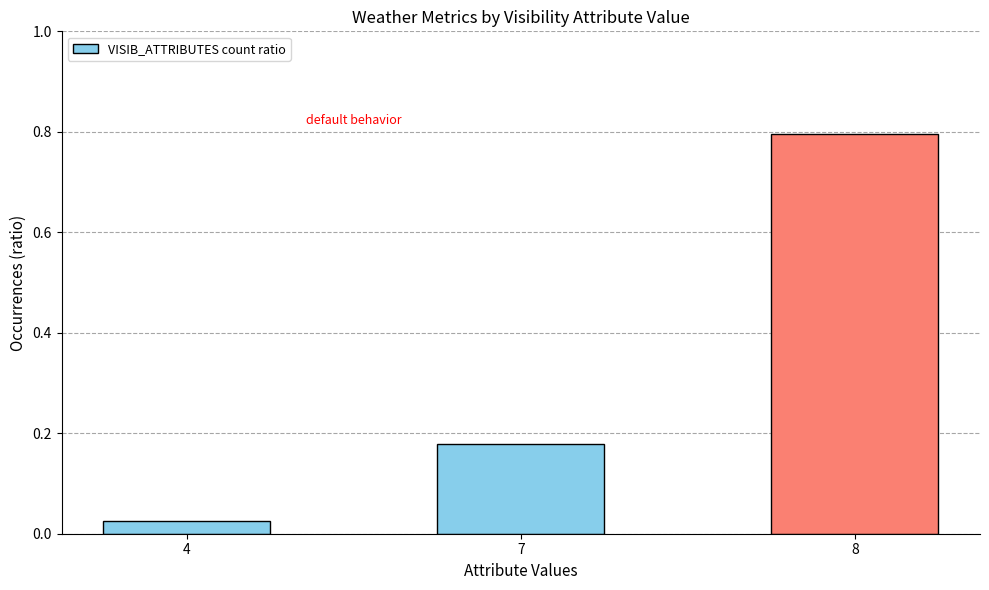

List the labels in order of value, largest first.

8, 7, 4